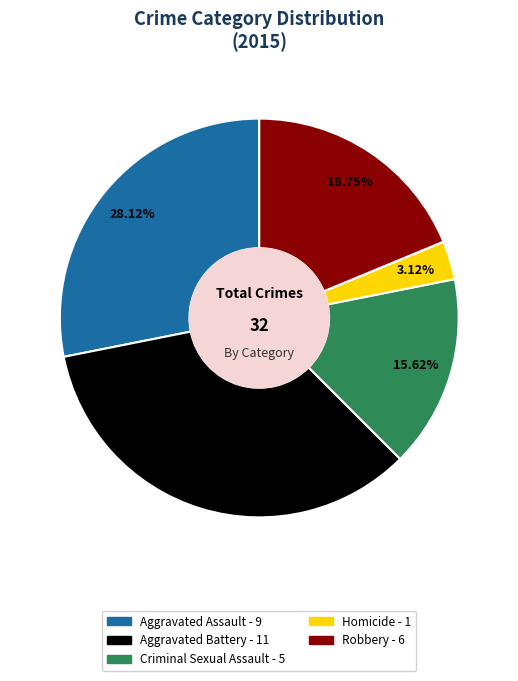

What is the largest slice in the pie chart?

Aggravated Battery